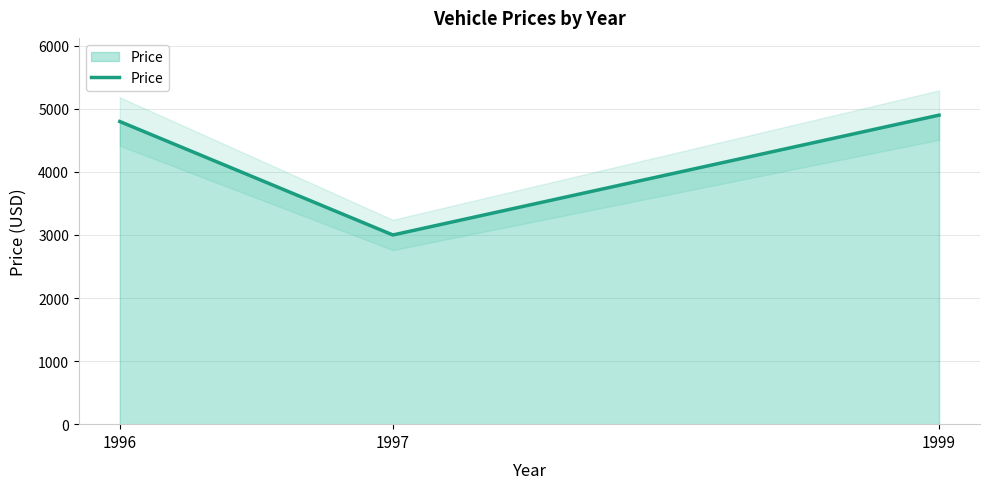

Is it true that Price equals 3170 at 1999?

False